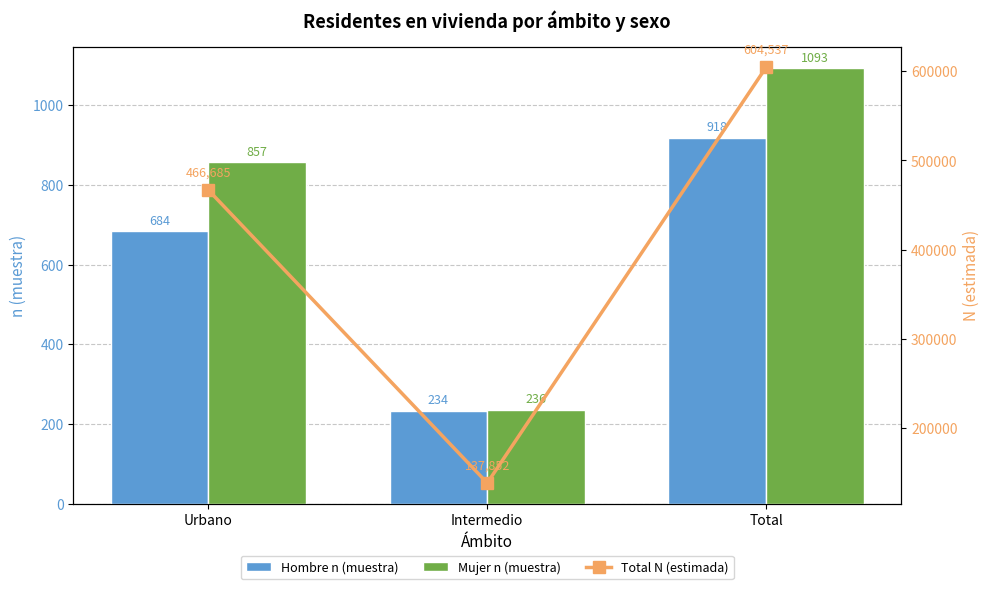

What is the average value of the Mujer n (muestra) series?

729